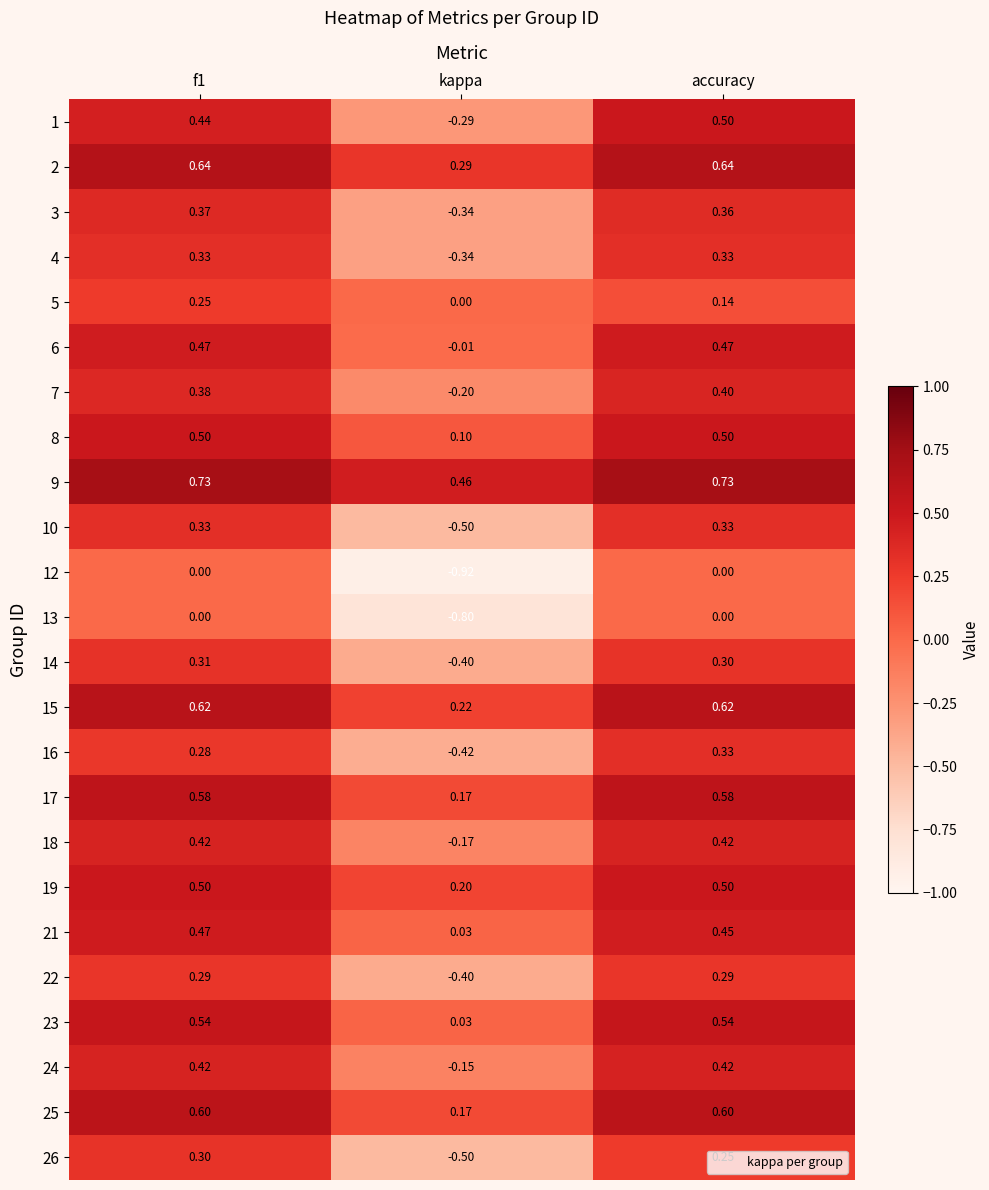

Is the value of 21 at kappa greater than the value of 14 at accuracy?

No